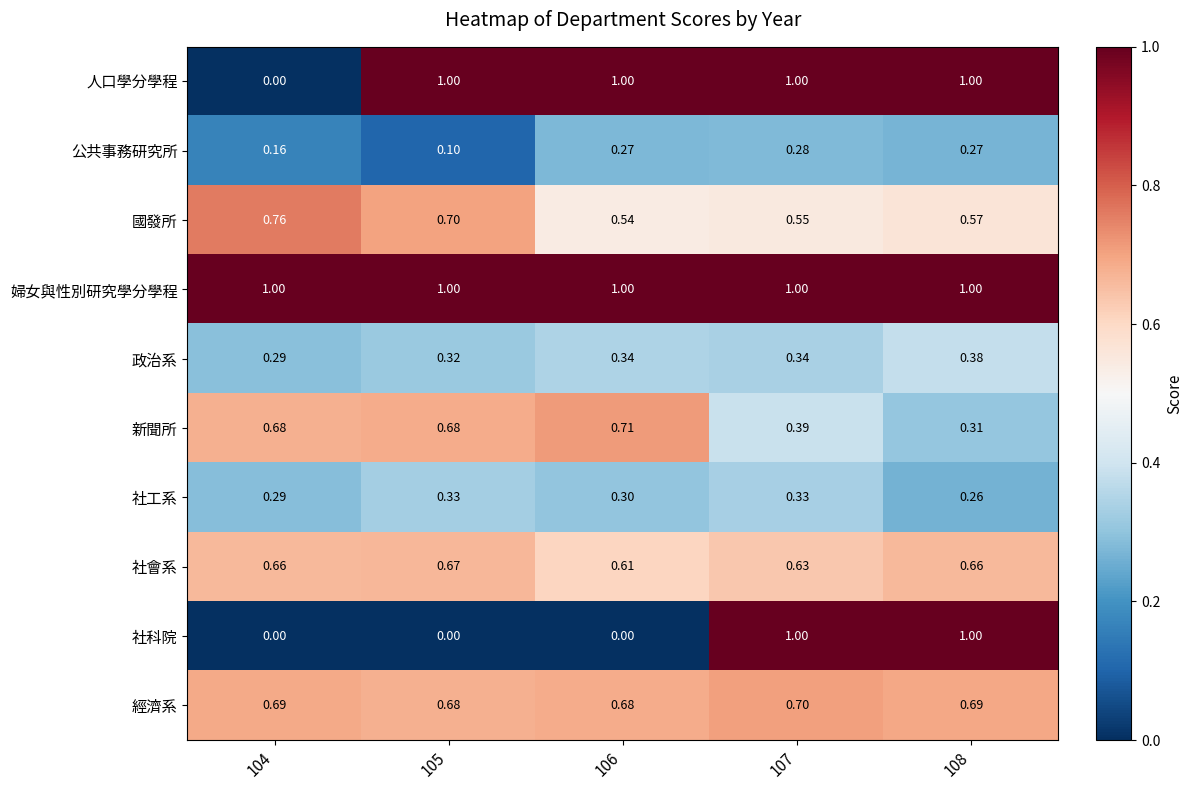

Which series has the largest total across all categories?

婦女與性別研究學分學程